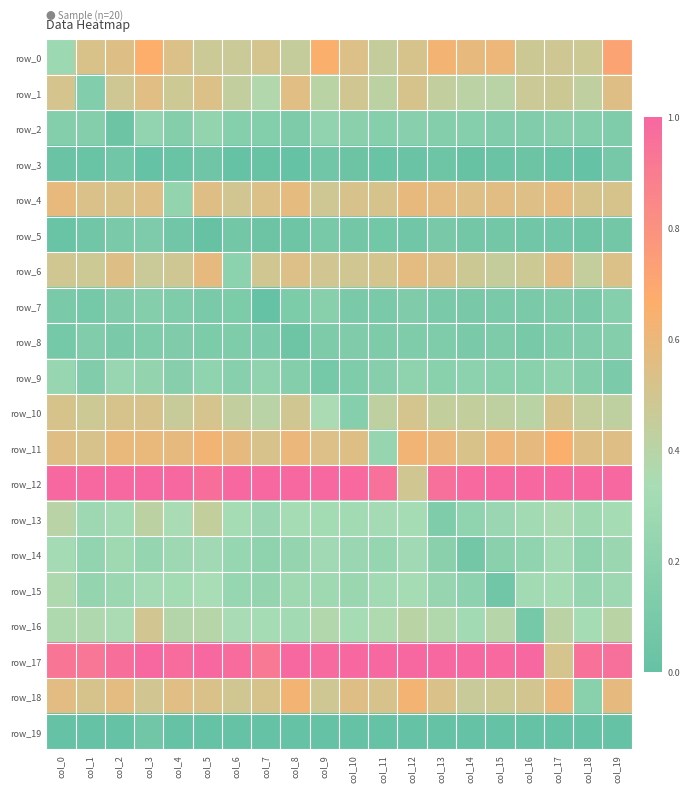

Is it true that row_7 equals 0.2 at col_4?

False